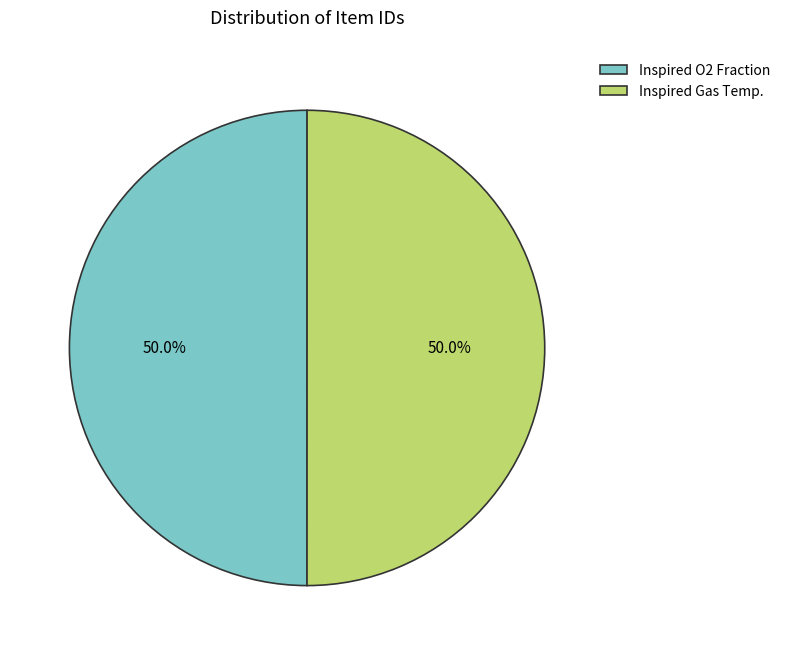

Is the sum of Inspired Gas Temp. and Inspired O2 Fraction greater than half?

Yes